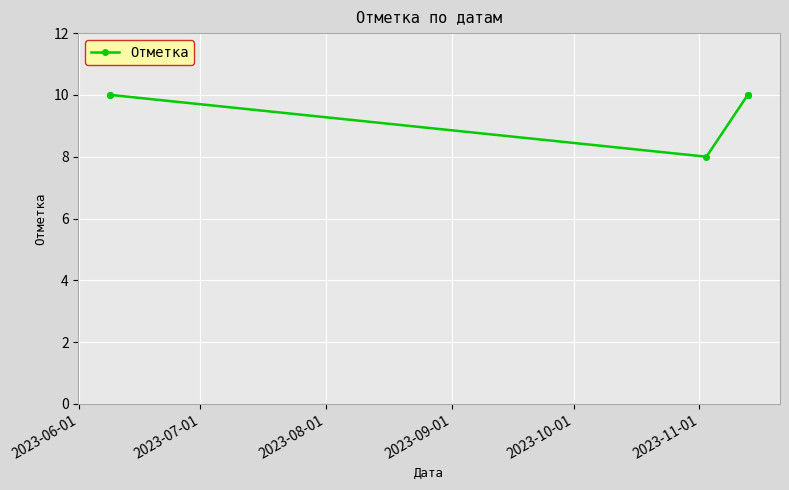

What is the sum of all values?

58